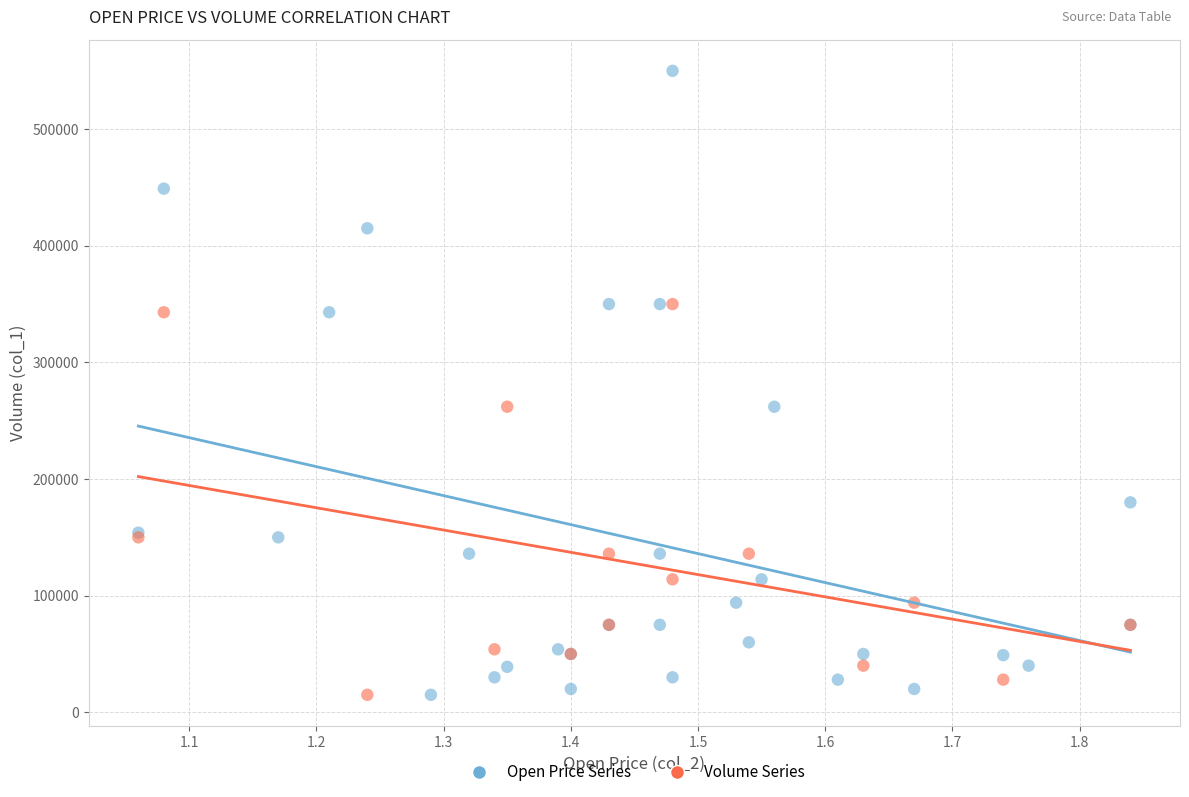

Which series contains the highest Y value?

Open Price Series